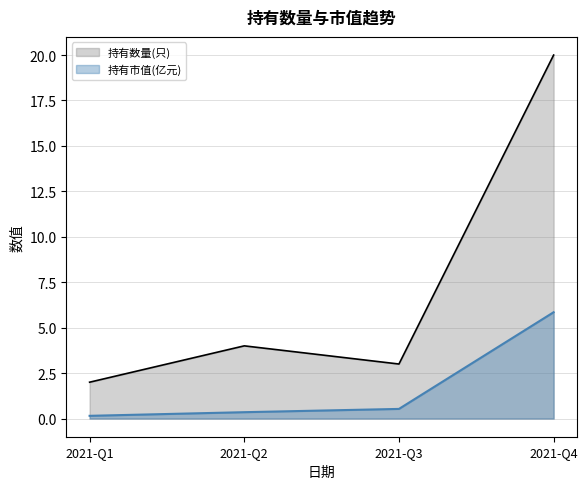

True or false: 持有市值(亿元) line has more than 2 interior local peaks.

False